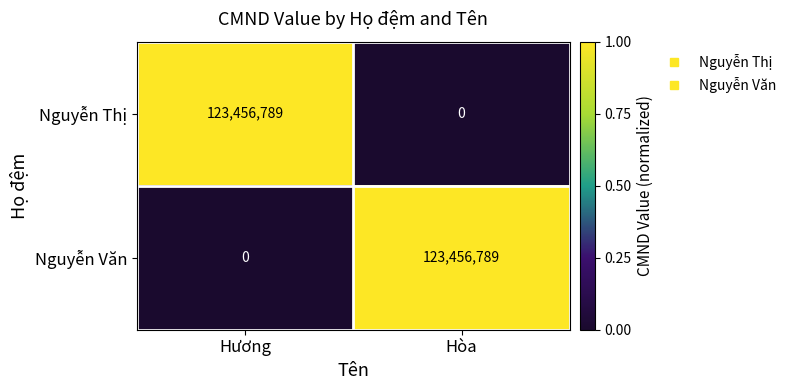

At which label does Nguyễn Thị reach its peak?

Hương